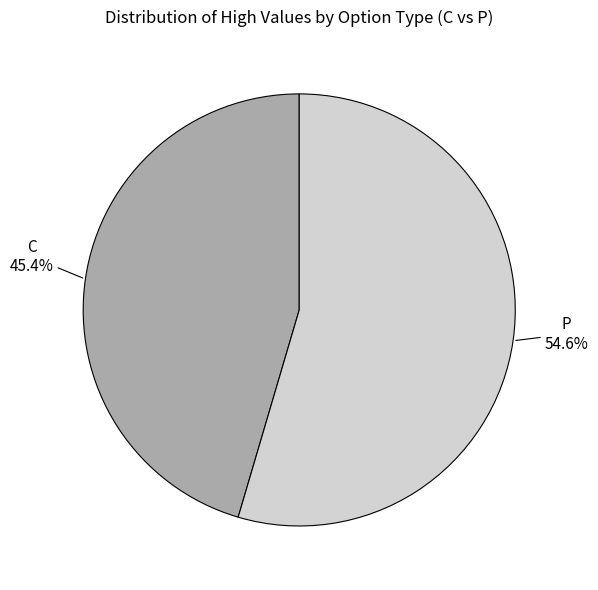

Does any single category account for the majority?

Yes